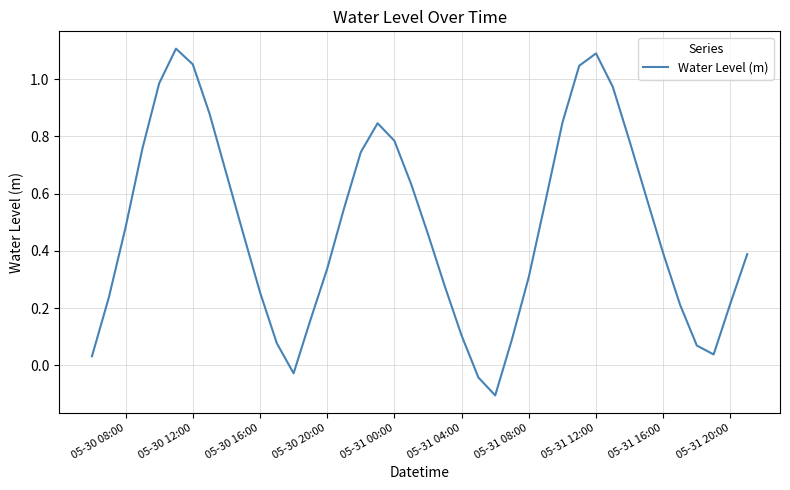

What is the difference between the second highest and second lowest values?

1.1